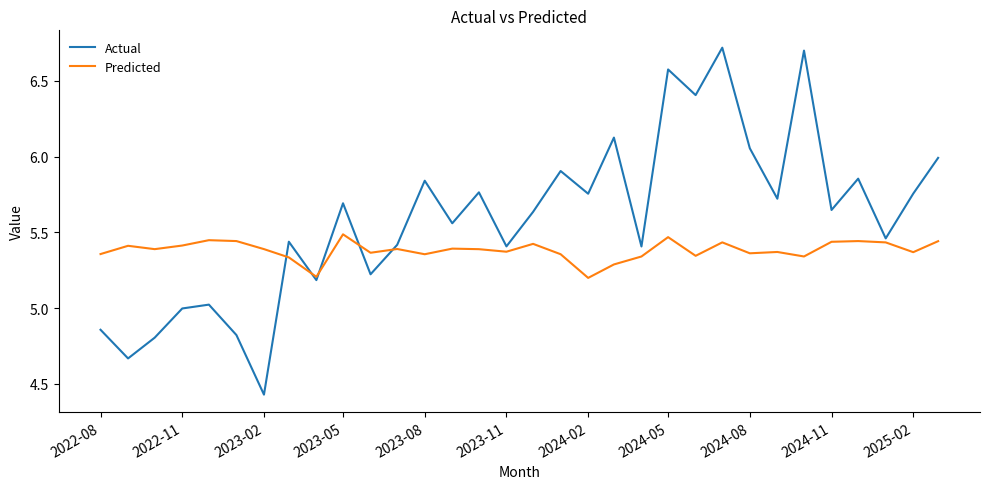

List the series in order of their overall mean, highest first.

Actual, Predicted